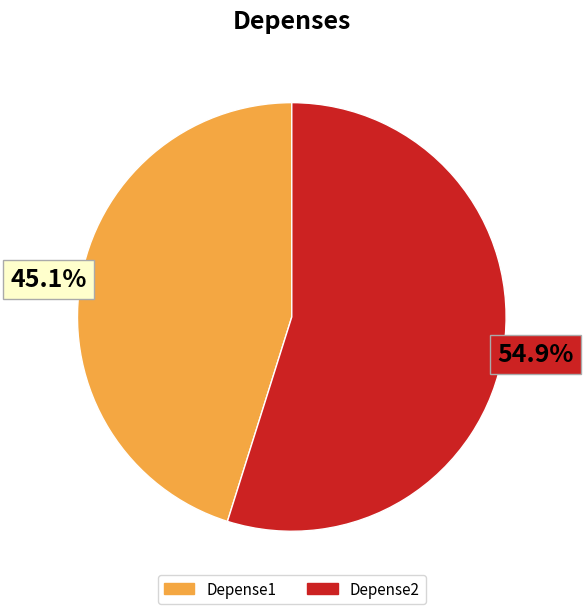

Which has a higher value, Depense2 or Depense1?

Depense2